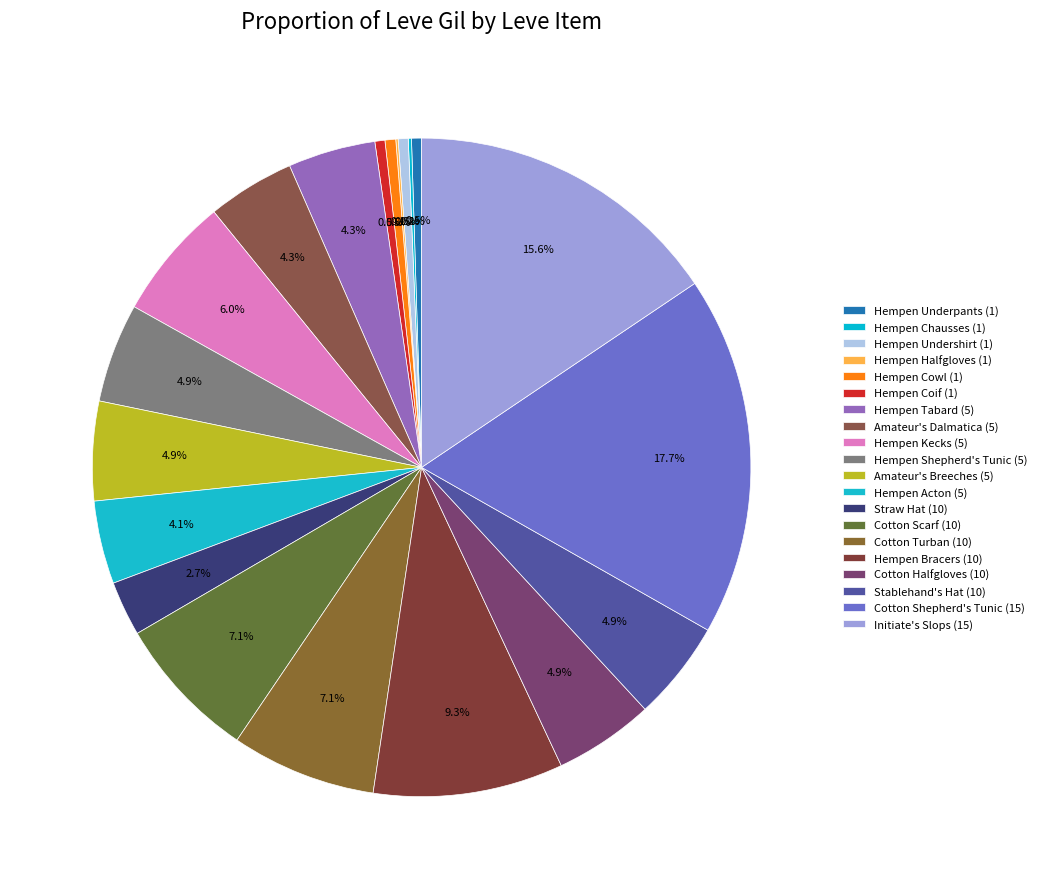

How many slices are in this pie chart?

20